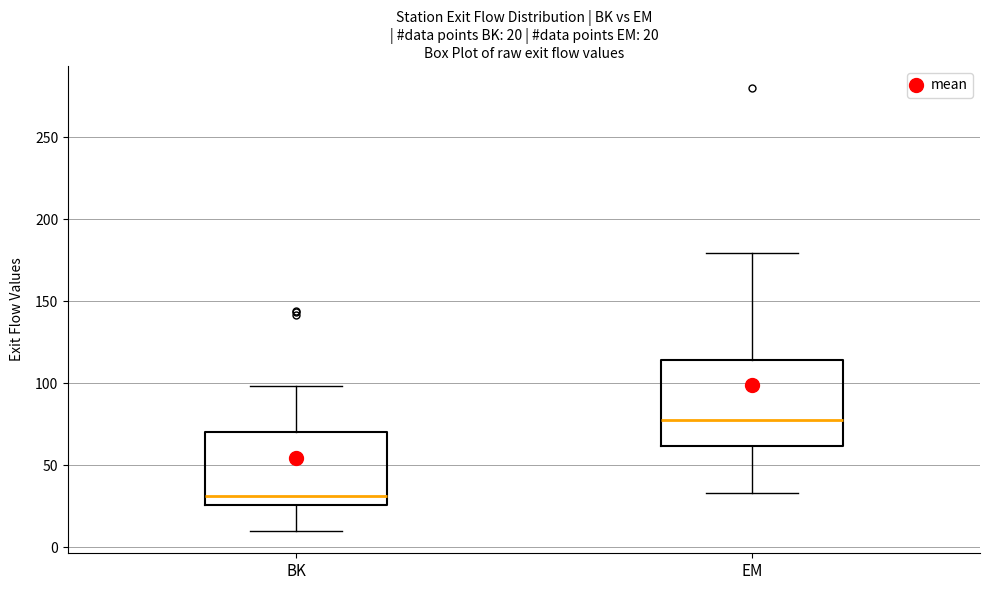

Which box's median line is the lowest?

BK